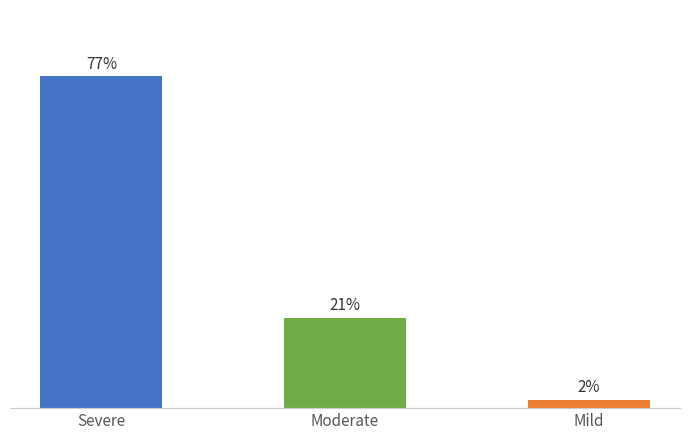

Which label corresponds to the largest value in the chart?

Severe